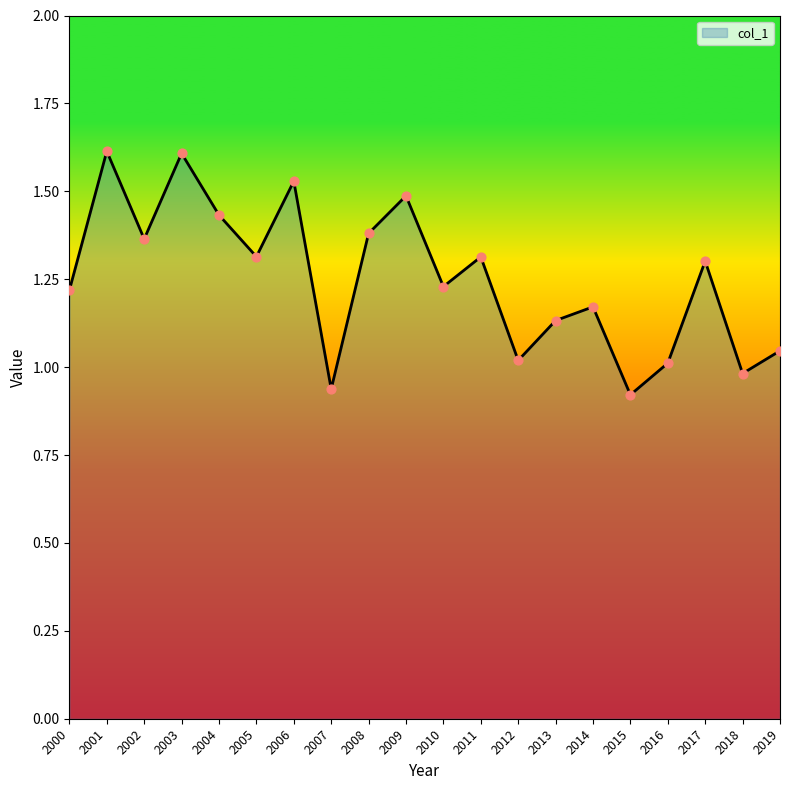

What is the change in value from 2004 to 2016?

-0.4